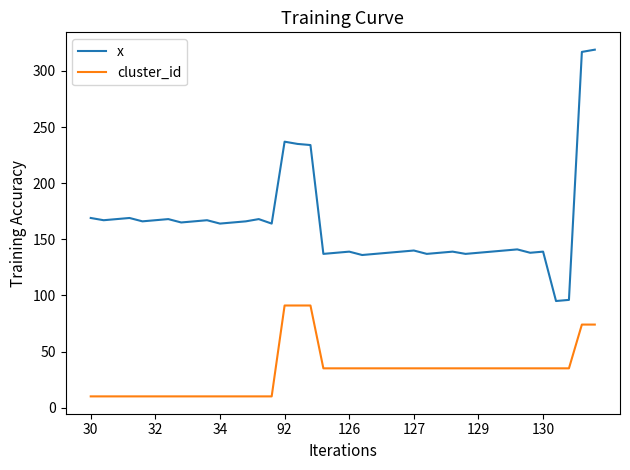

Rank the series by their average value, from lowest to highest.

cluster_id, x